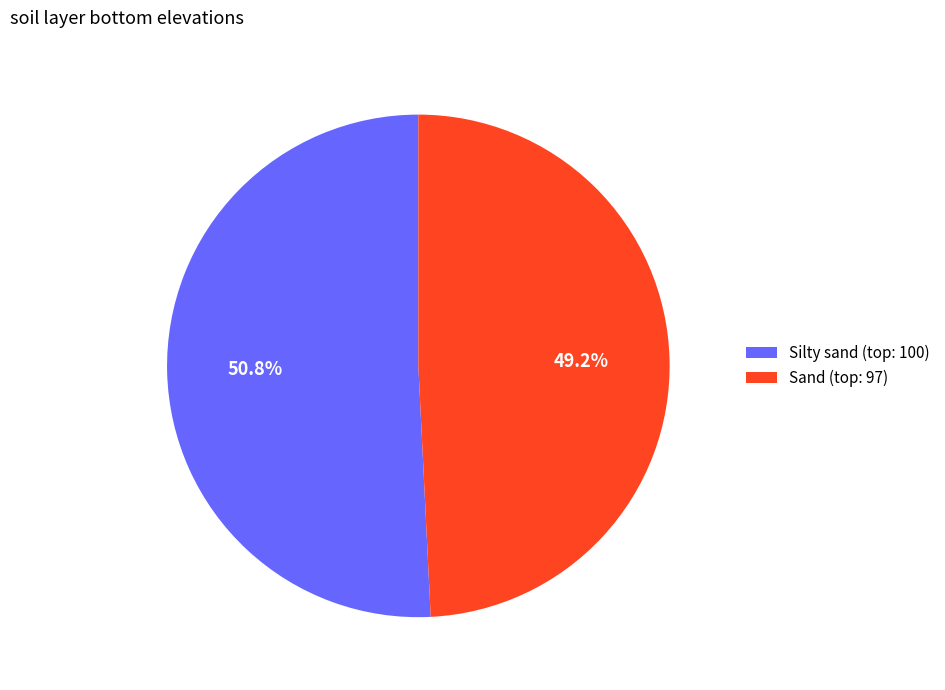

To the nearest percent, what is the difference between the largest and smallest slice percentages?

2%